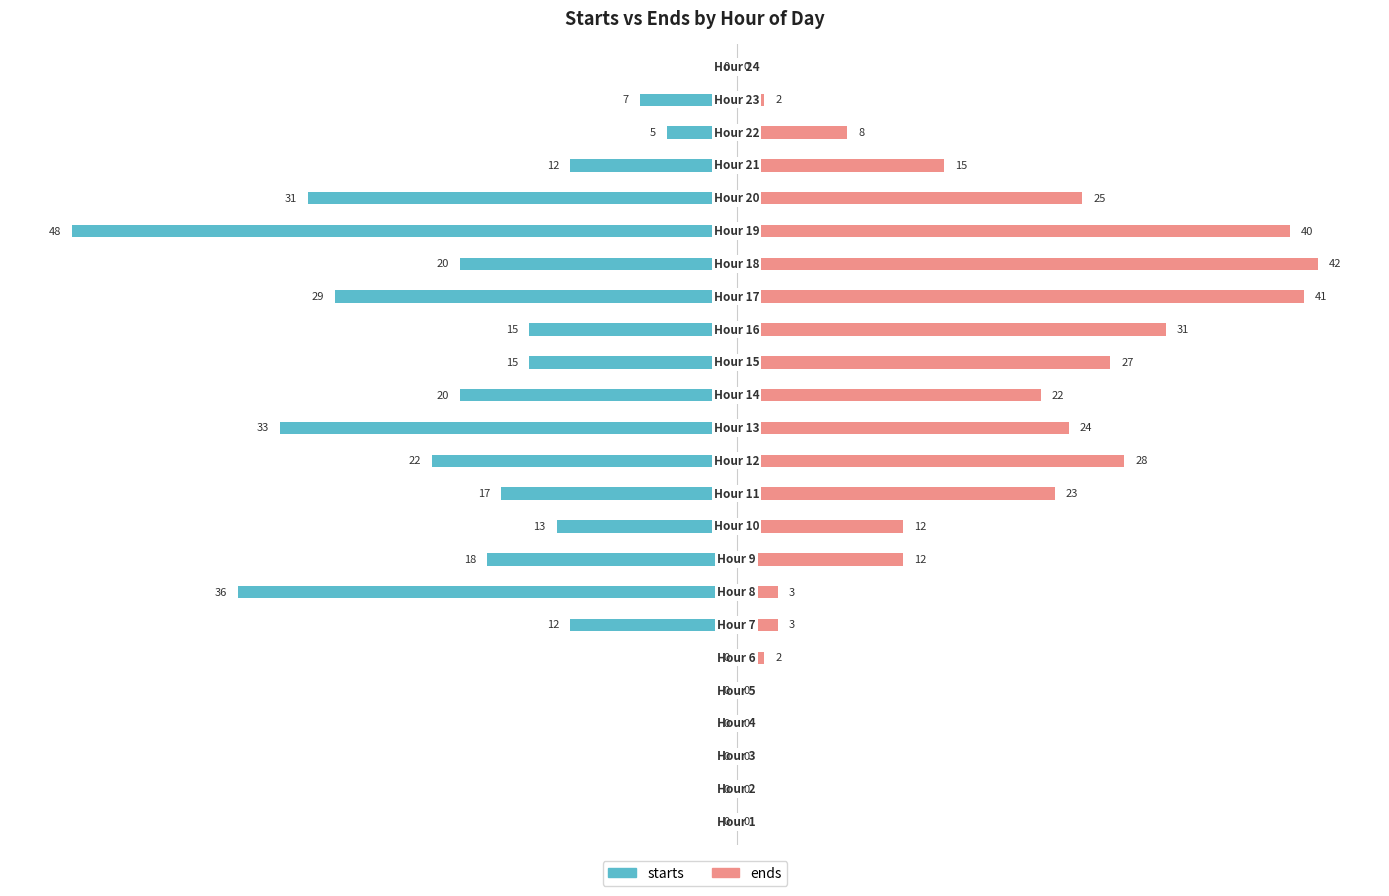

How many bars are there in each group?

2